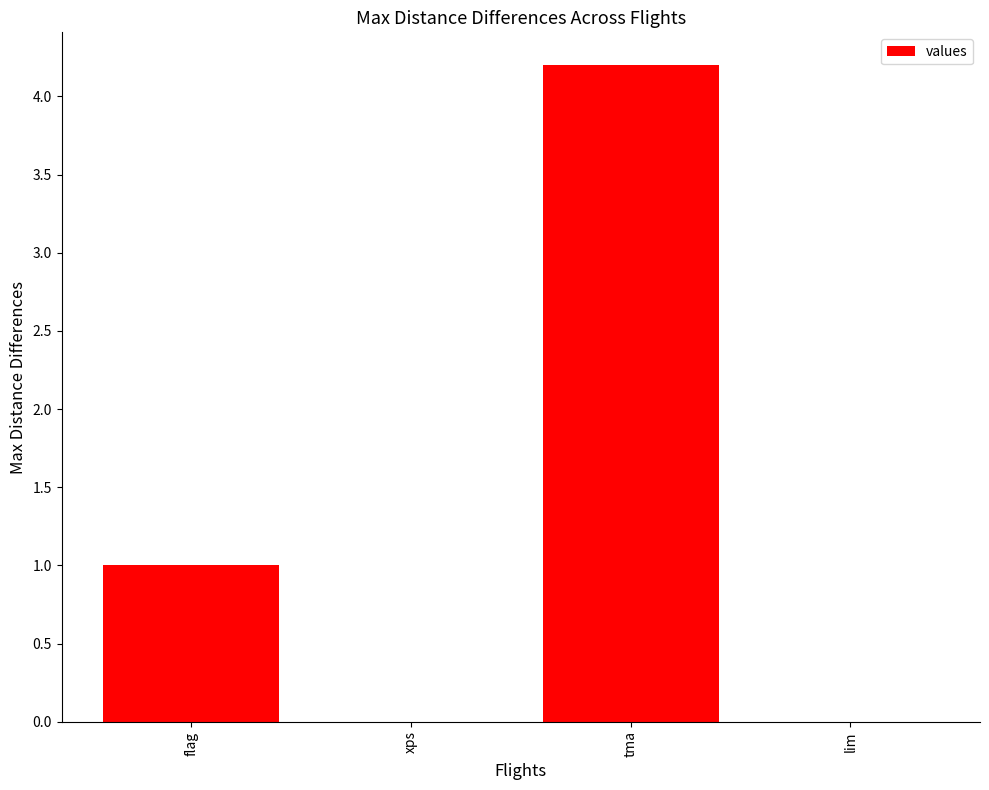

Read the value at flag.

1.0